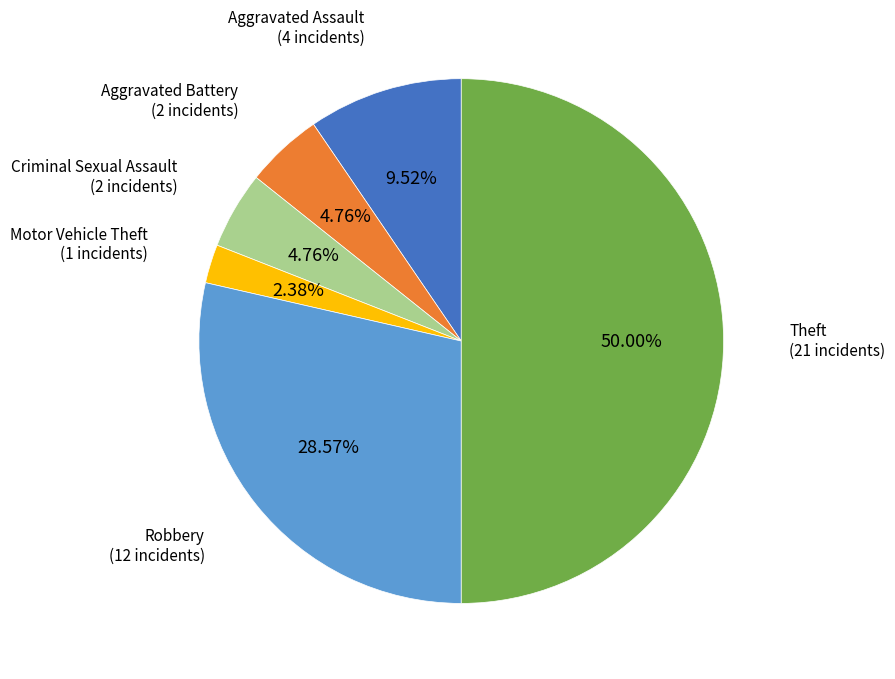

How many segments does this pie chart have?

6